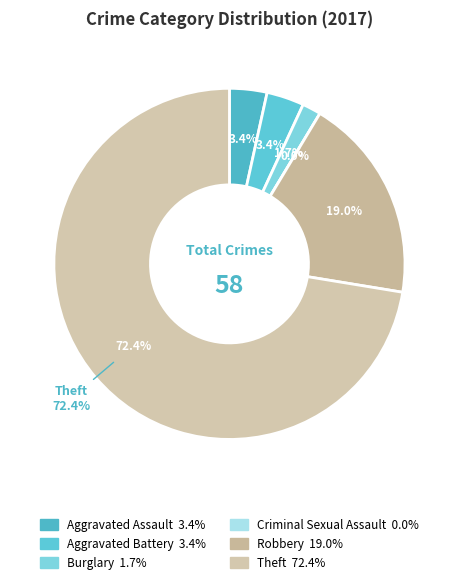

Which category has the biggest portion of the pie?

Theft